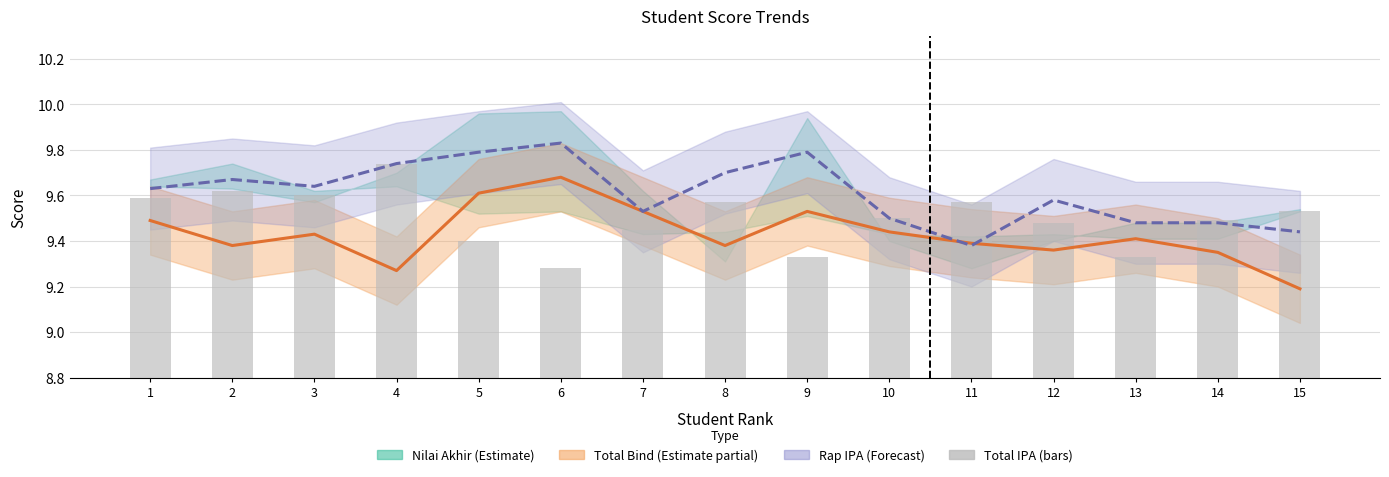

List the labels in order of Rap IPA (Forecast) value, smallest first.

11, 15, 13, 14, 10, 7, 12, 1, 3, 2, 8, 4, 5, 9, 6